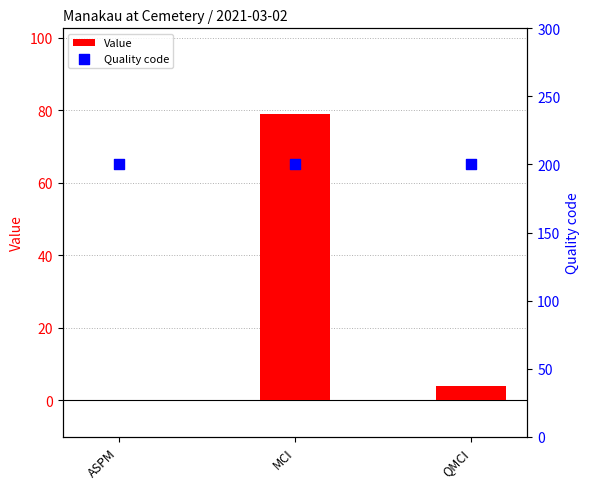

Which series has the largest Y range (max minus min)?

Value